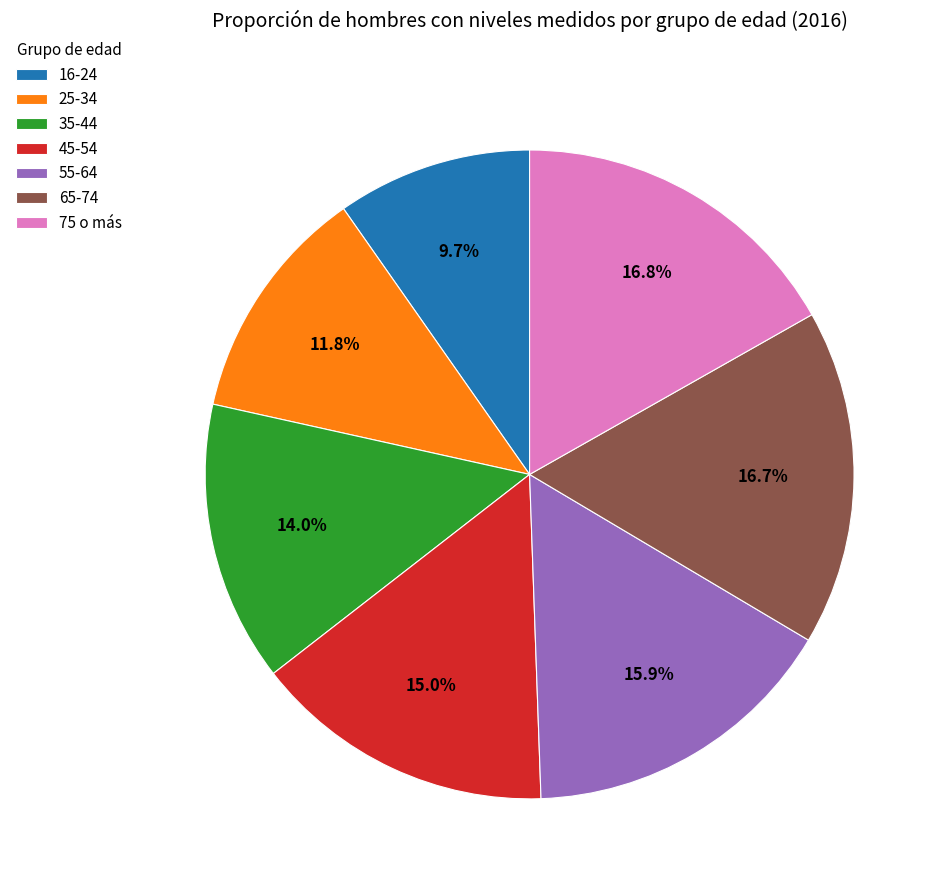

Is it true that 25-34 is 12% of the pie?

True